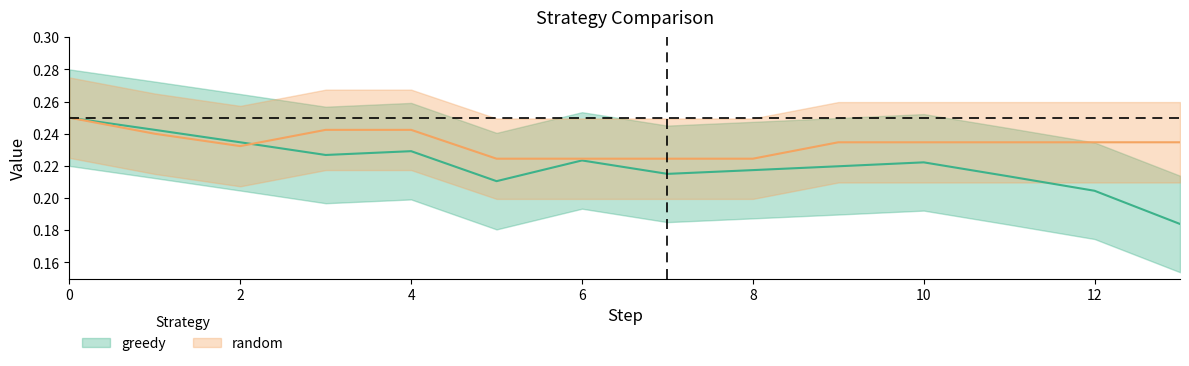

Reading left to right, what are all the values shown in this chart?

greedy: 0.2	0.2	0.2	0.2	0.2	0.2	0.2	0.2	0.2	0.2	0.2	0.2	0.2	0.2
random: 0.2	0.2	0.2	0.2	0.2	0.2	0.2	0.2	0.2	0.2	0.2	0.2	0.2	0.2